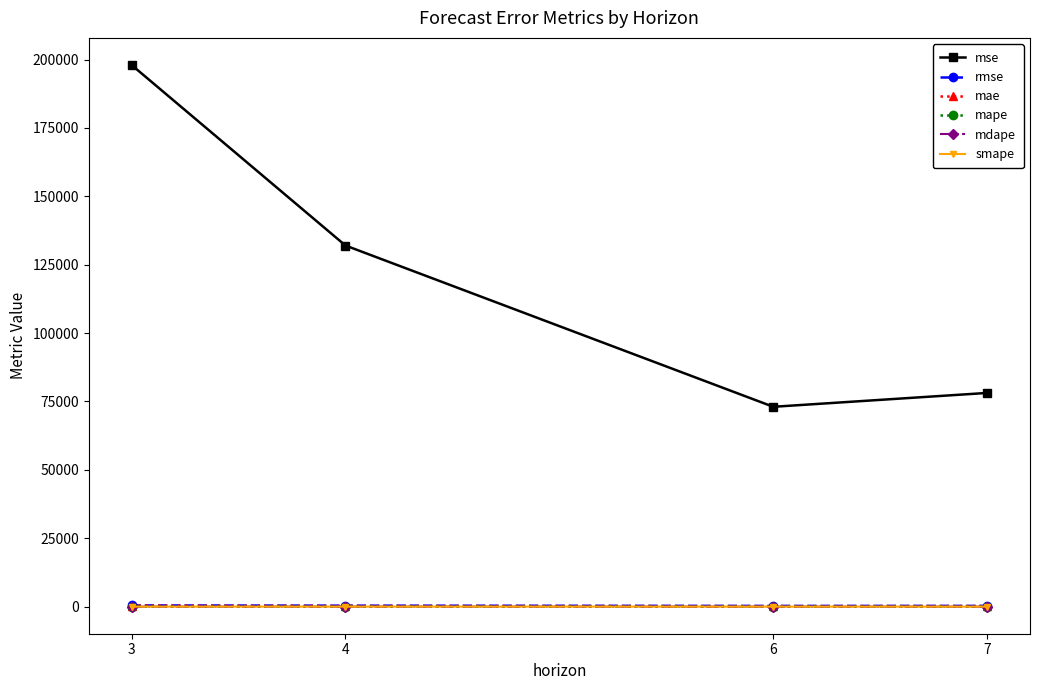

Which series changed the most between 6 and 7?

mse